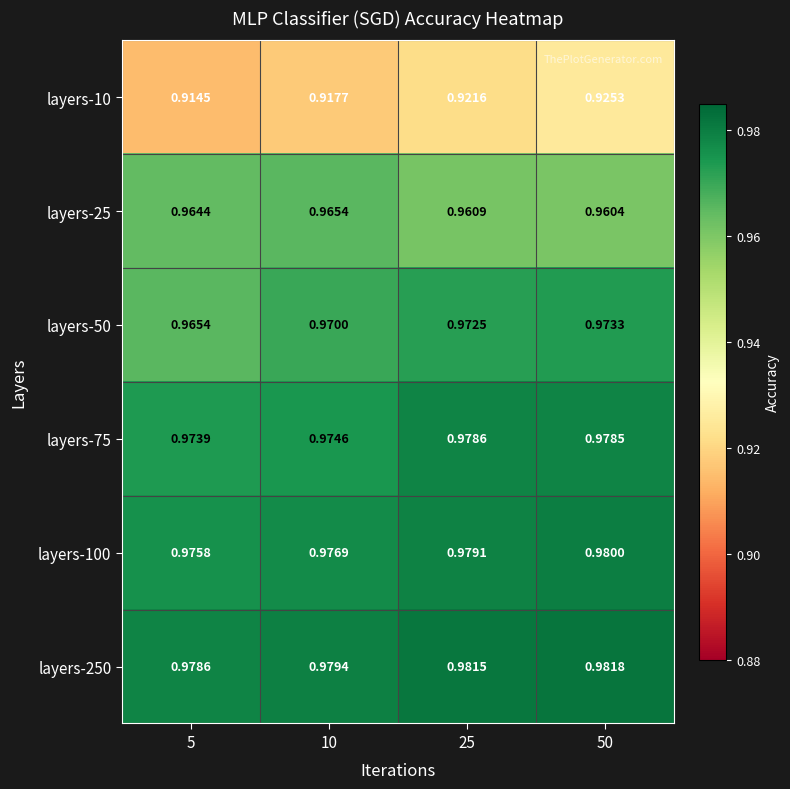

How many data points does each series have?

4